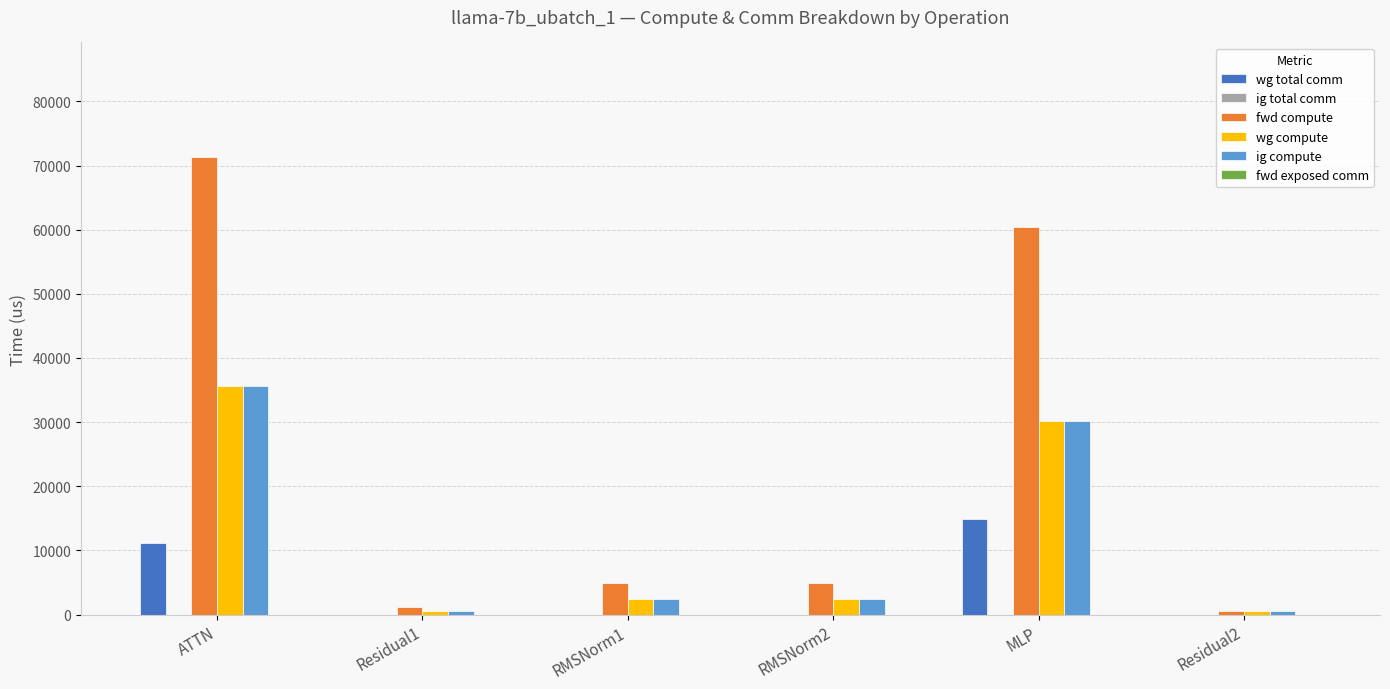

At which category is the sum across all series the highest?

ATTN